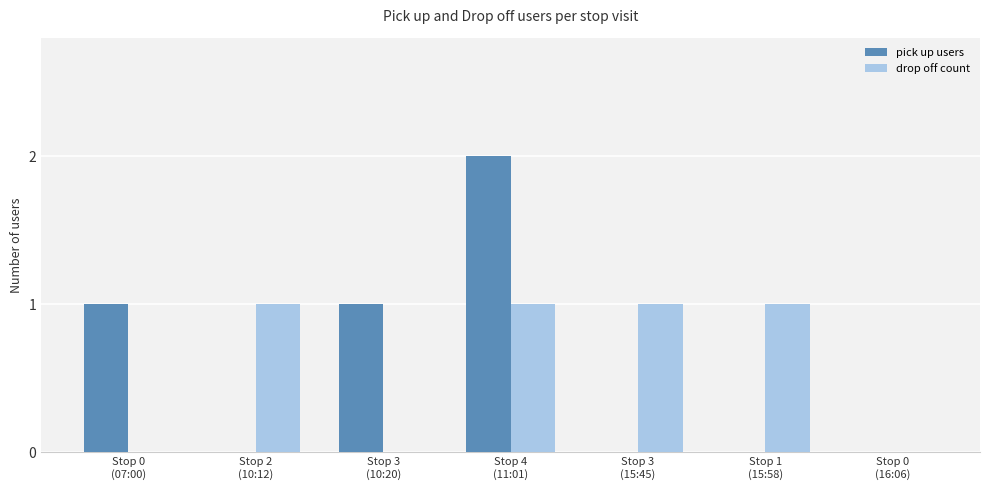

Is the value of drop off count at Stop 3
(15:45) greater than the value of pick up users at Stop 1
(15:58)?

Yes